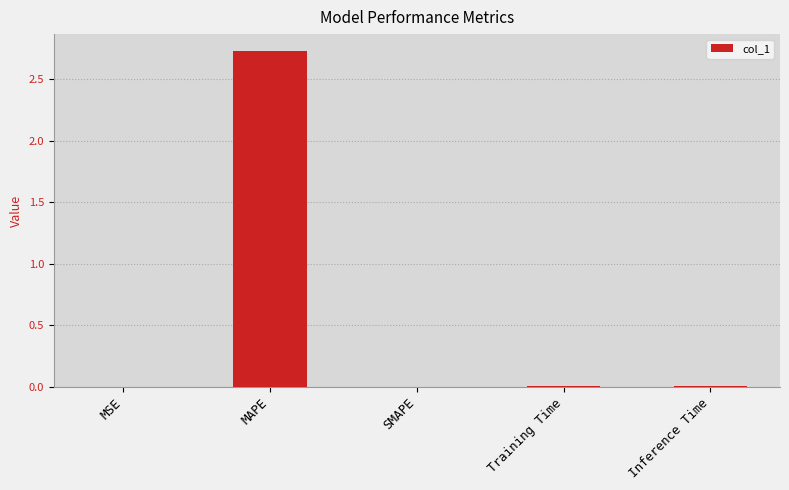

What is the change in value from MAPE to Inference Time?

-2.7